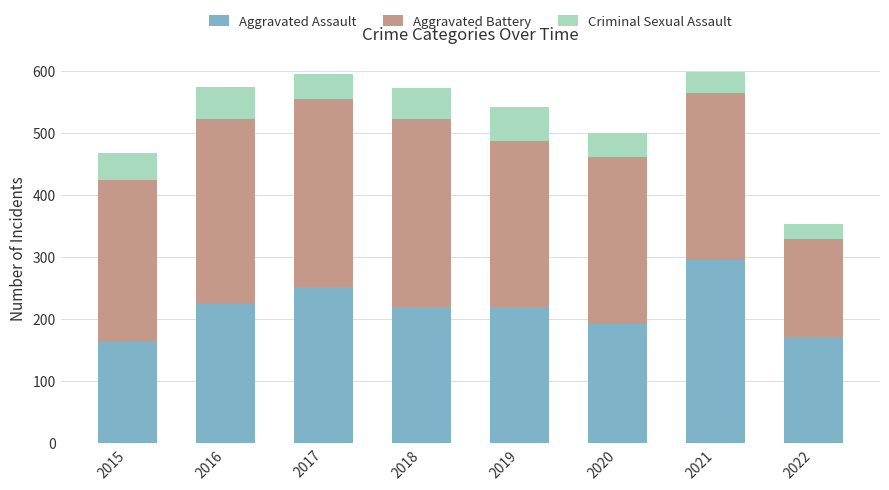

What is the value of the Aggravated Assault bar at the 5th from the left?

220